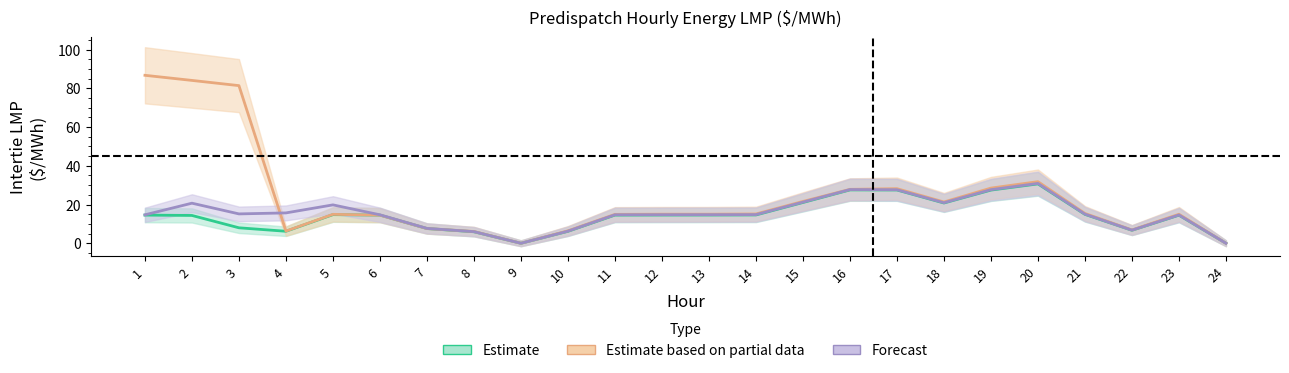

Does the chart display data point markers on the line(s)?

No